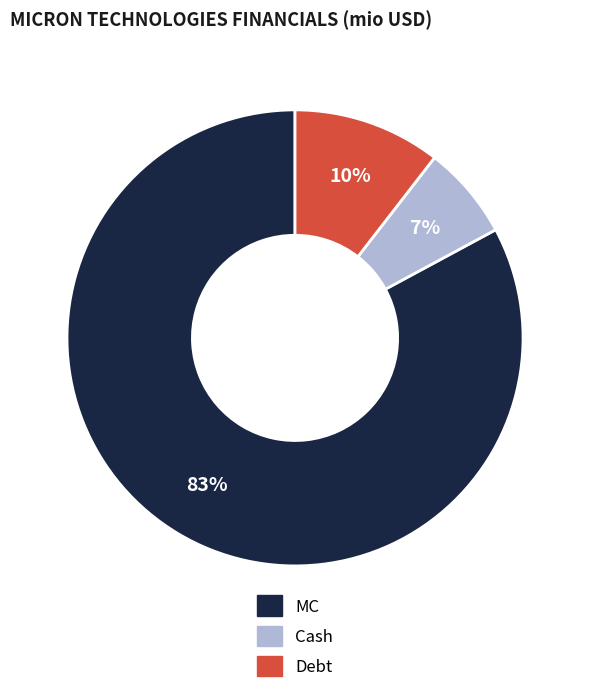

The Debt slice represents 10% of the pie. True or false?

True